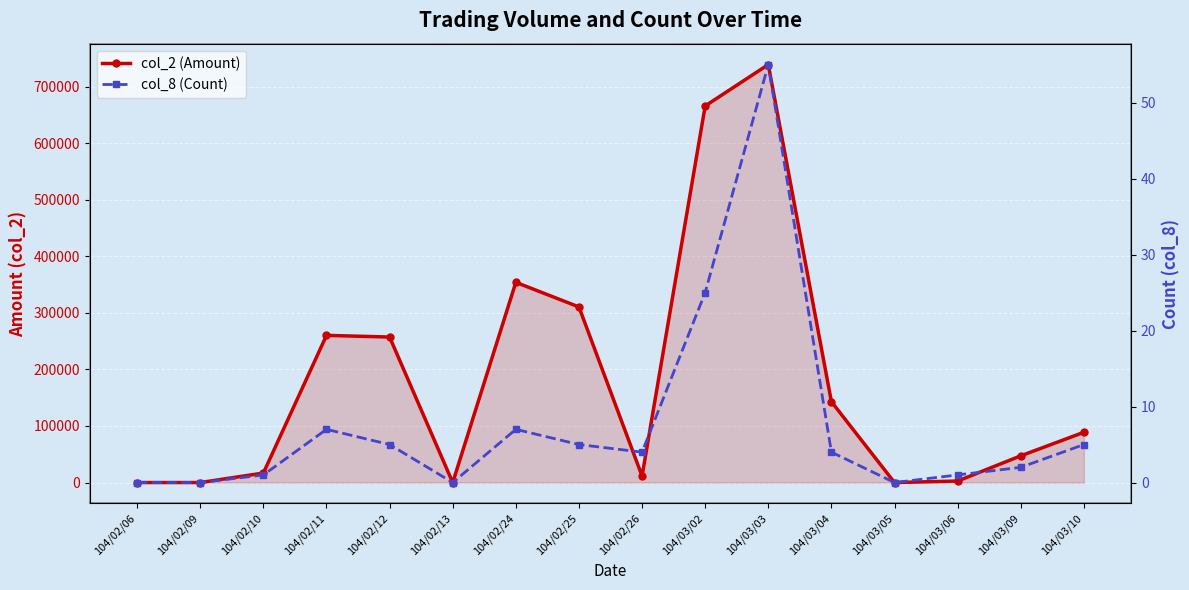

Reading right to left, what are all the values shown in this chart?

col_2 (Amount): 88860	47260	2680	0	142950	738990	665850	11520	310460	353980	0	257240	260200	16800	0	0
col_8 (Count): 5	2	1	0	4	55	25	4	5	7	0	5	7	1	0	0